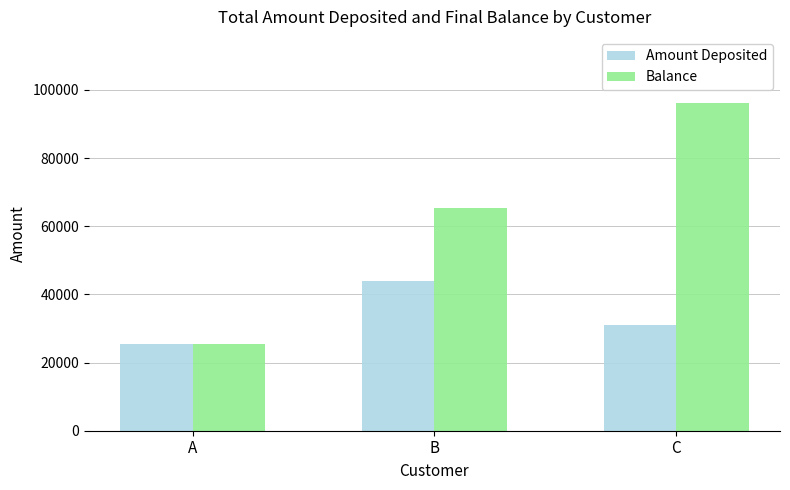

Rank the series at C from highest to lowest value.

Balance, Amount Deposited